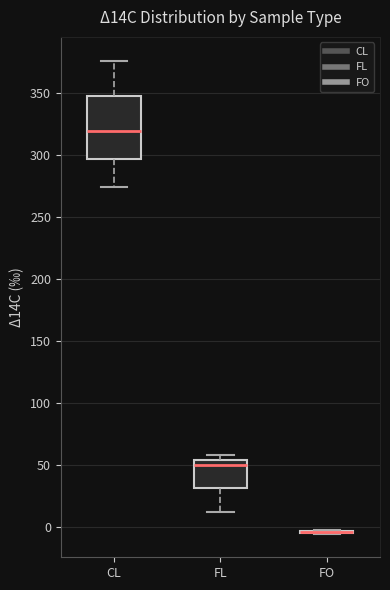

Which box is the tallest, from its lower edge to its upper edge?

CL